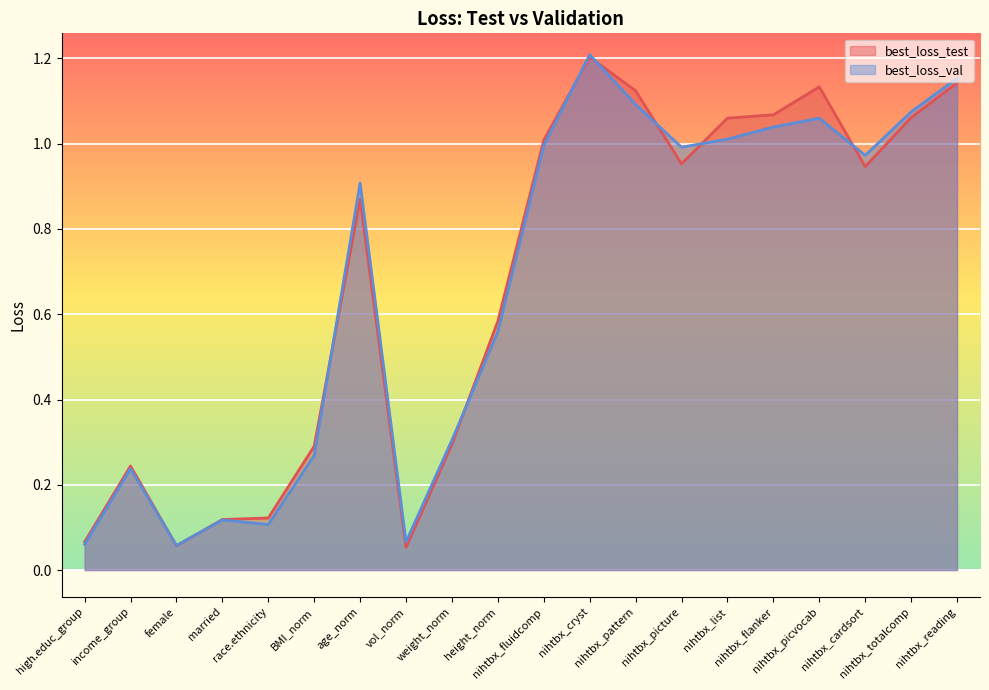

How many data points does each series have?

20